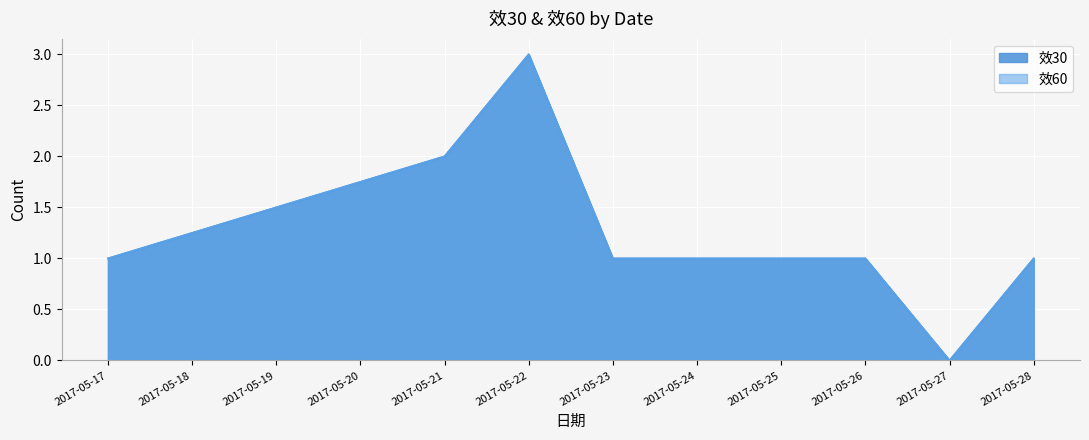

Between 2017-05-22 and 2017-05-27, which is larger?

2017-05-22